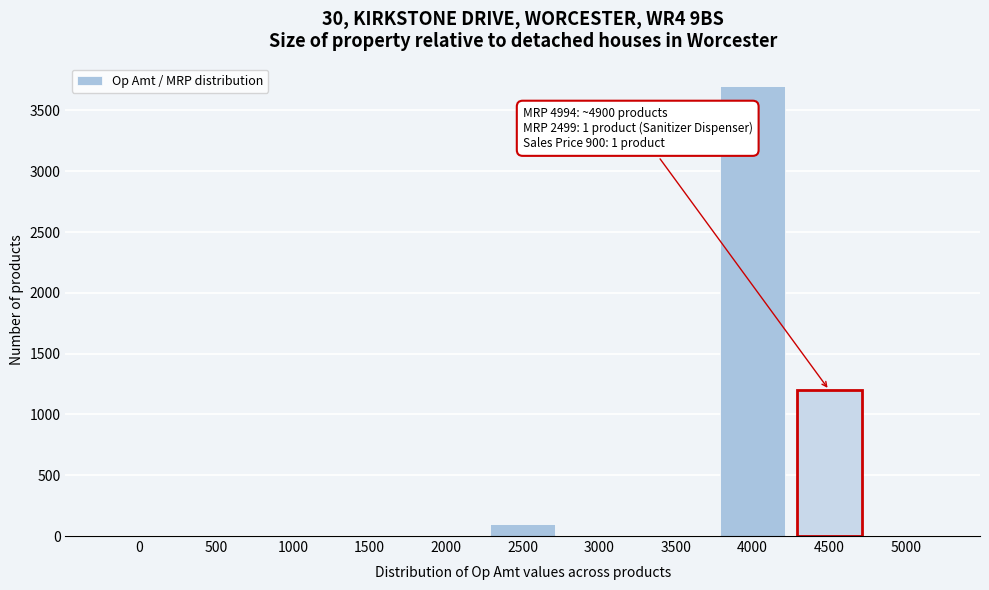

True or false: the data shows 0 at 3000.

True